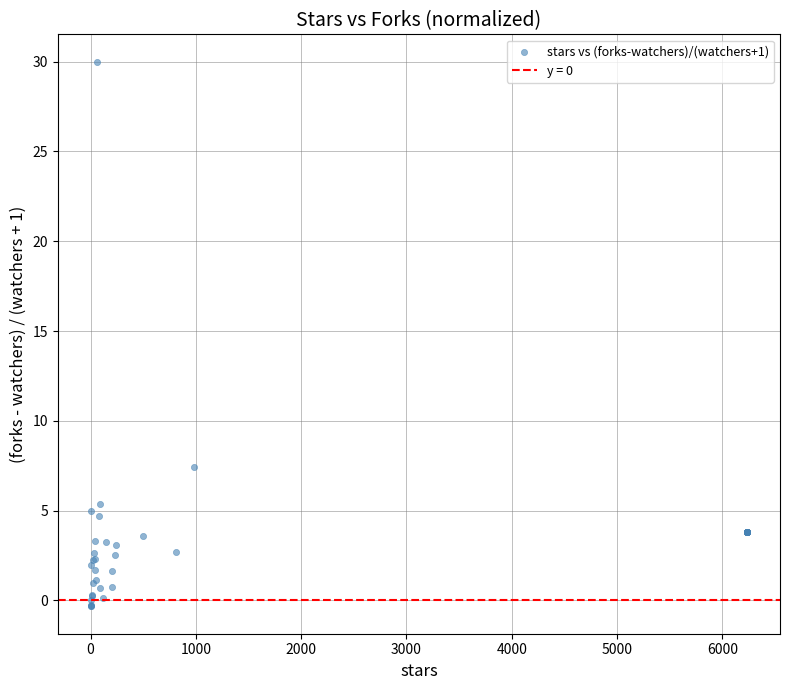

What Y value in the scatter plot is closest to 14?

7.4